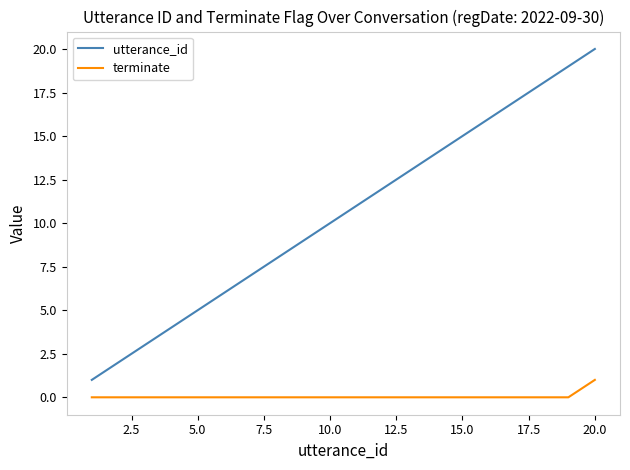

List the series in order of their peak value, highest first.

utterance_id, terminate